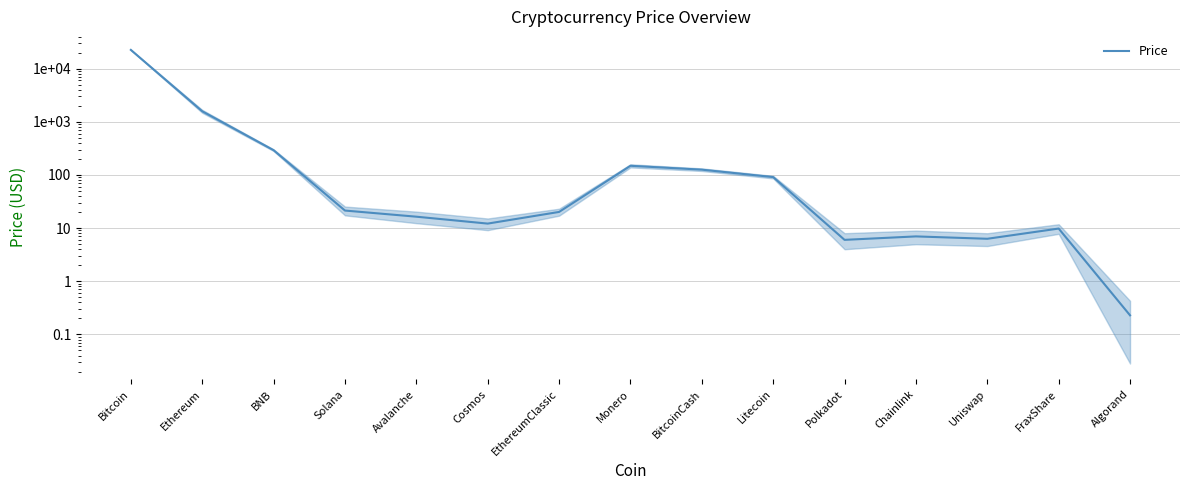

What is the label of the 10th point from the left?

Litecoin